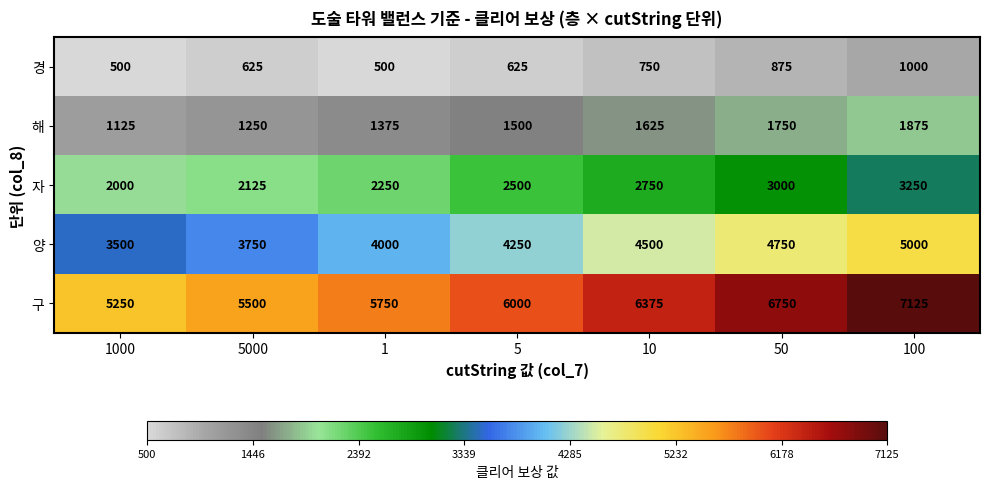

At which label is 자 closest to 2625?

5